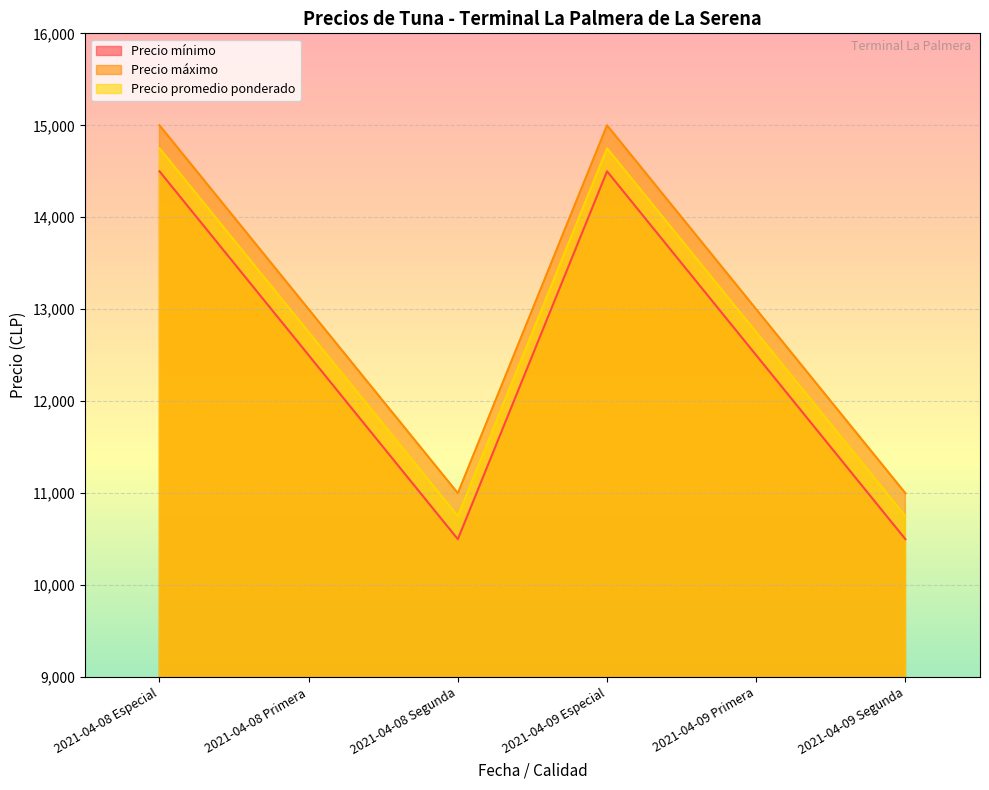

True or false: Precio promedio ponderado and Precio mínimo intersect in this chart.

False